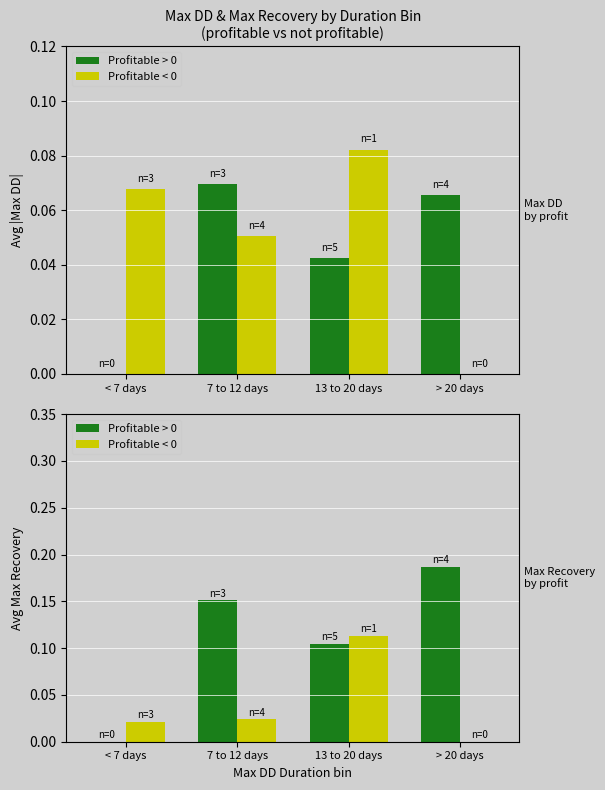

What is the label of the 1st bar from the right?

> 20 days